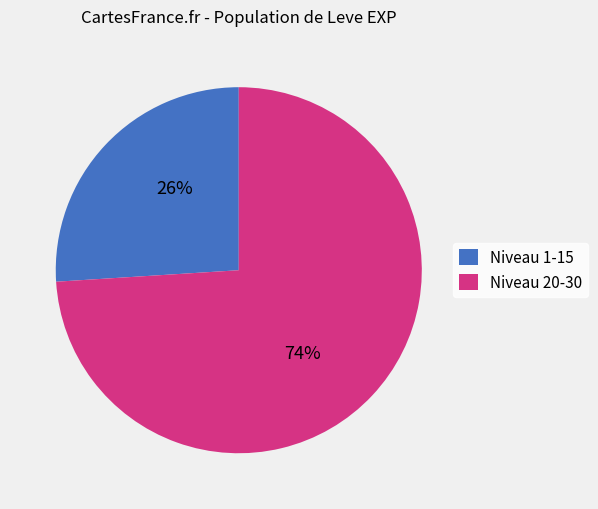

To the nearest percent, what is the difference between the largest and smallest slice percentages?

48%